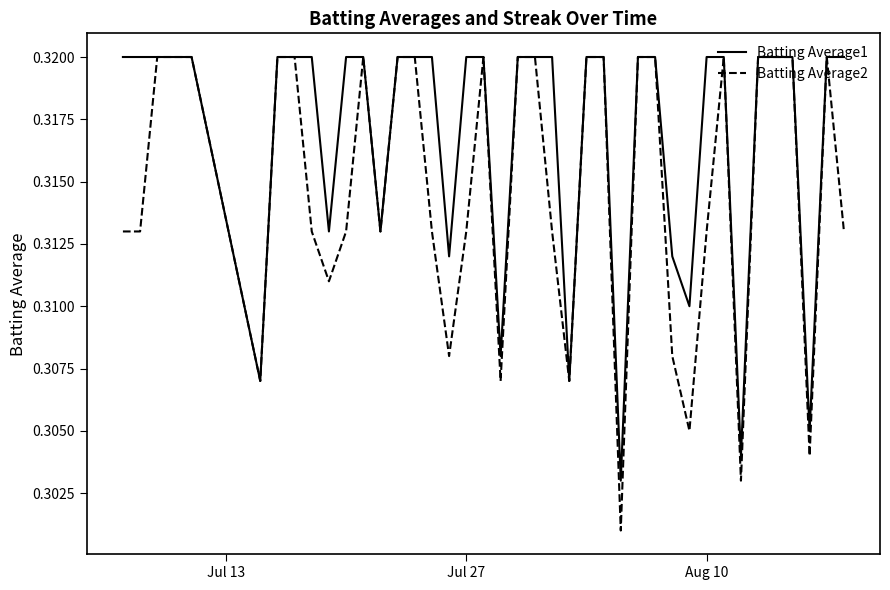

How many Batting Average1 values are between 0 and 1?

40